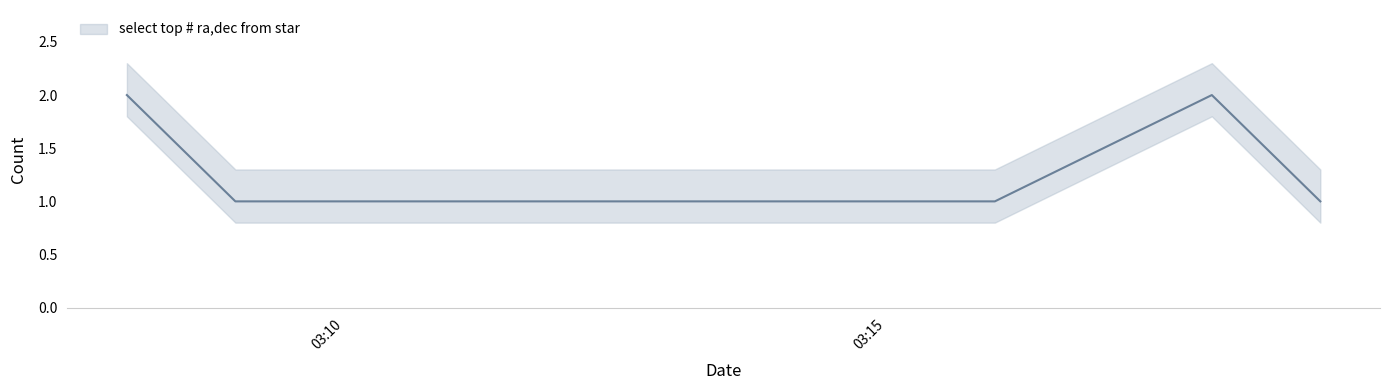

Reading right to left, transcribe all the data shown in this chart.

1	2	1	1	1	1	1	1	2